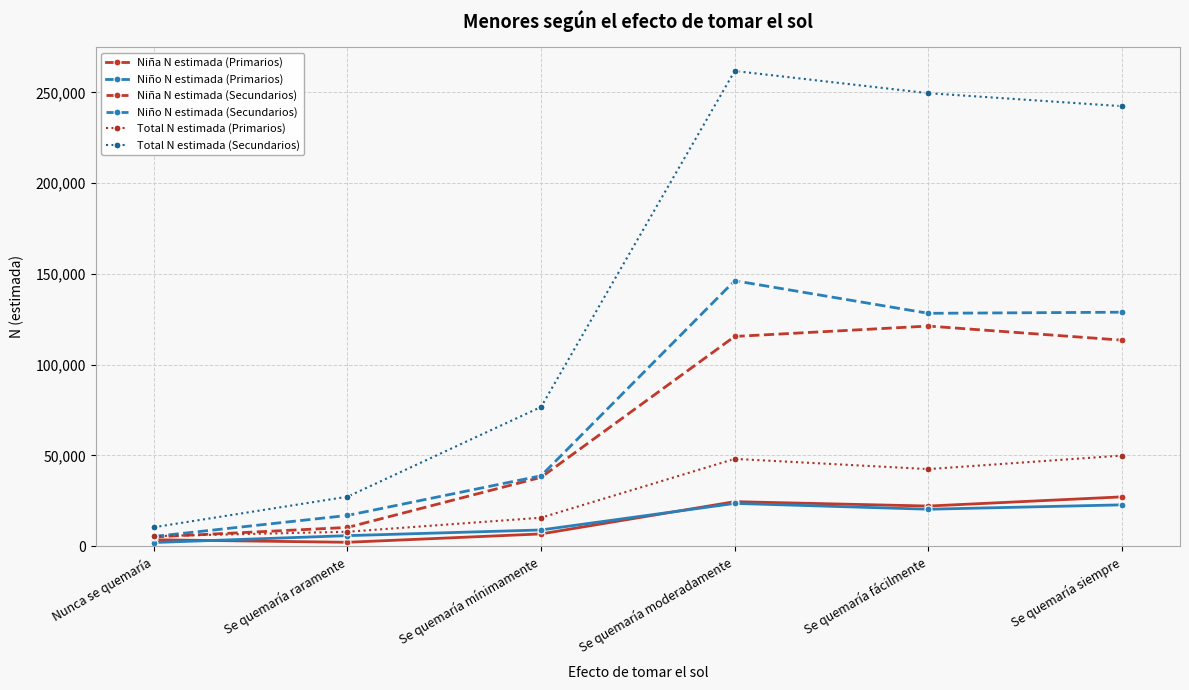

What is the label of the 3rd point from the left?

Se quemaría mínimamente